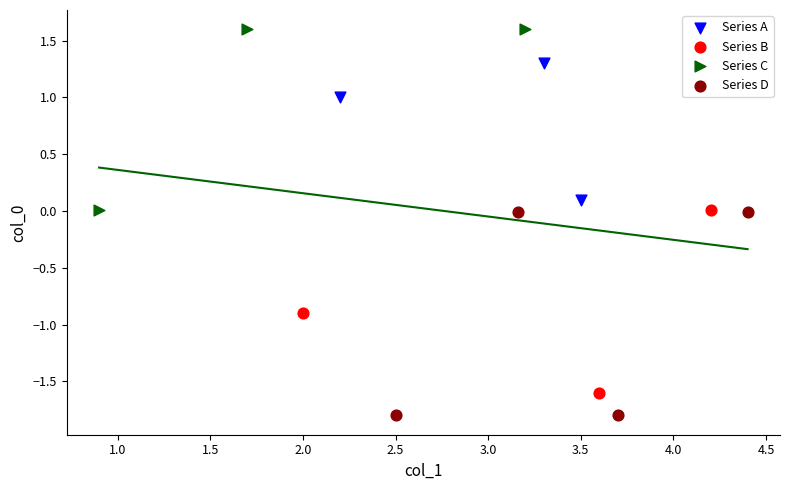

Which series contains the lowest Y value?

Series D